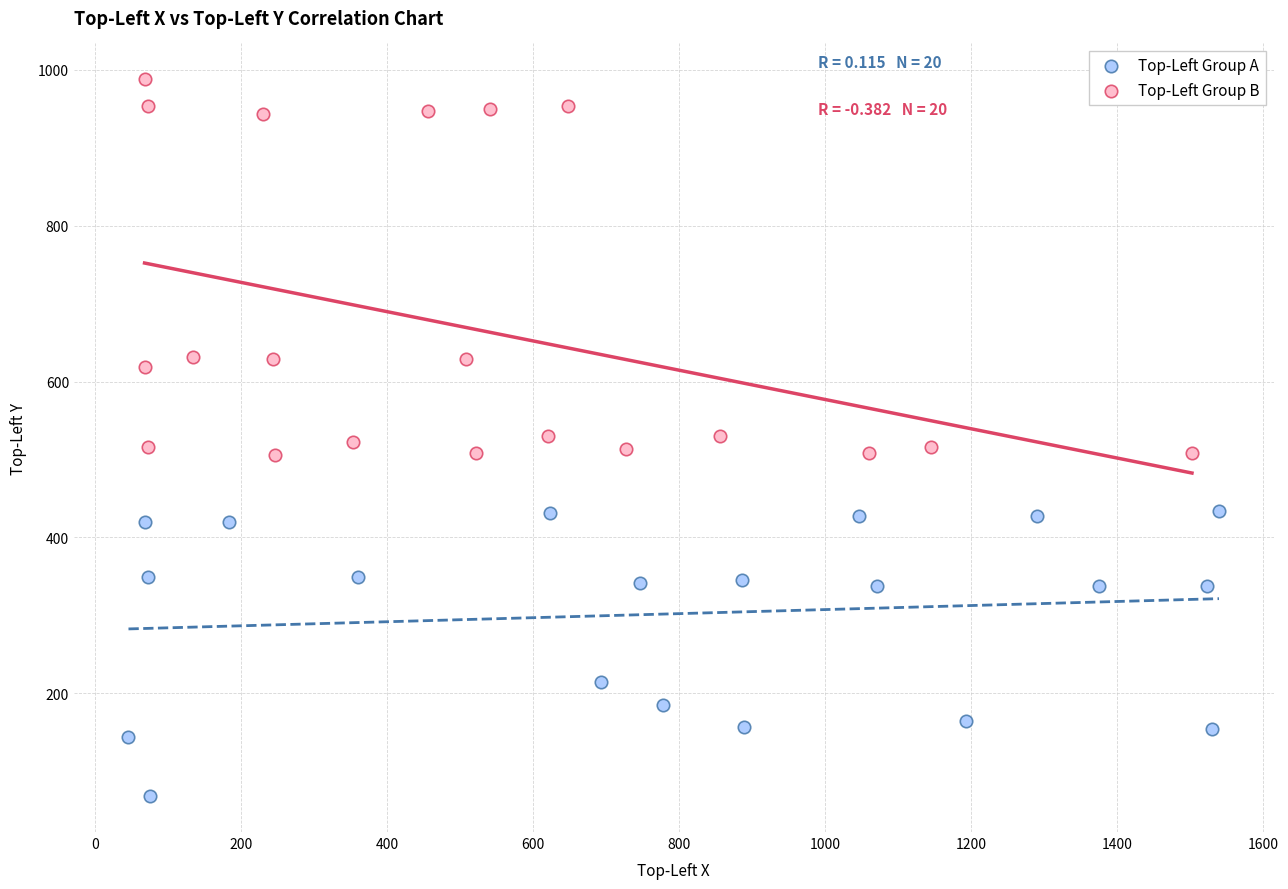

What are all the series names shown in the legend?

Top-Left Group A, Top-Left Group B